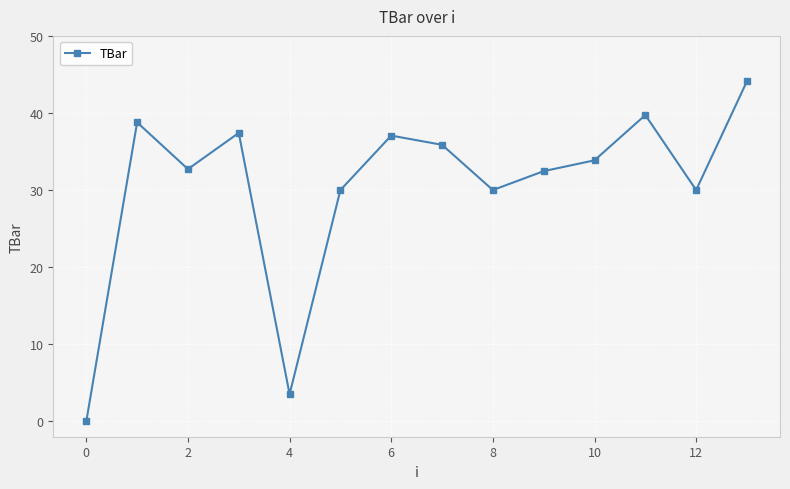

How many points are higher than both their immediate neighbors (excluding endpoints)?

4